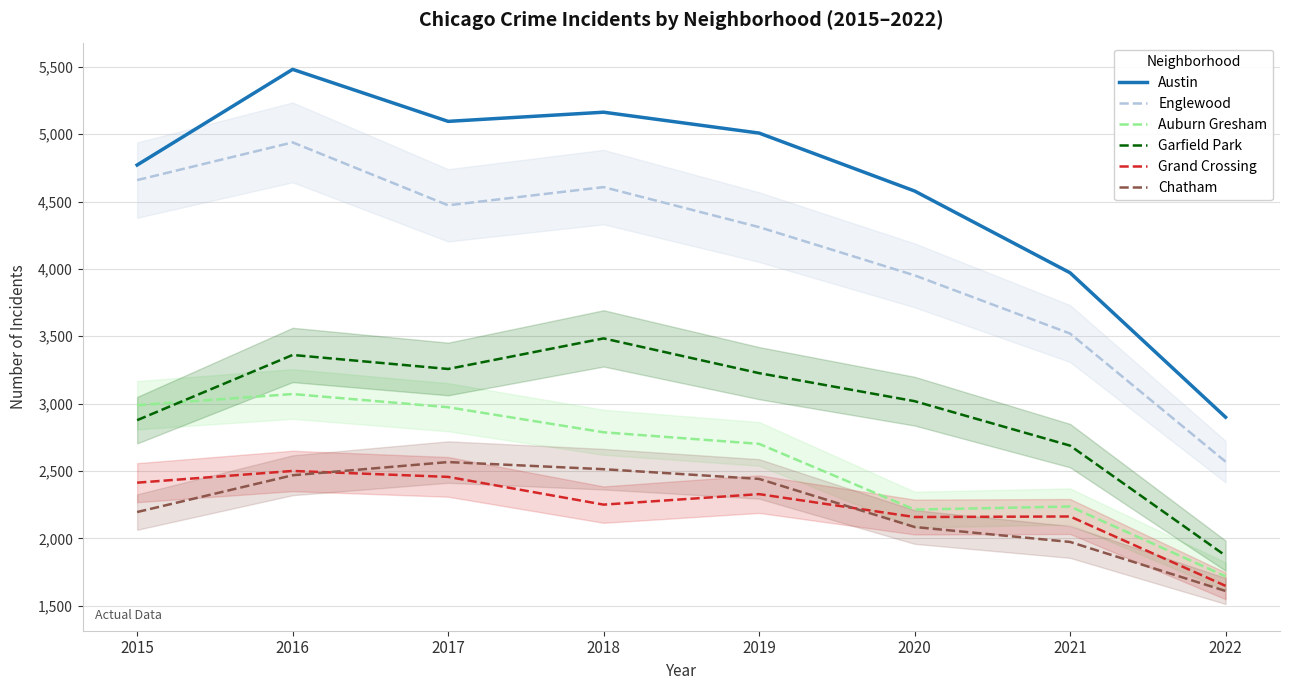

True or false: Auburn Gresham has more than 0 points higher than both neighbors.

True